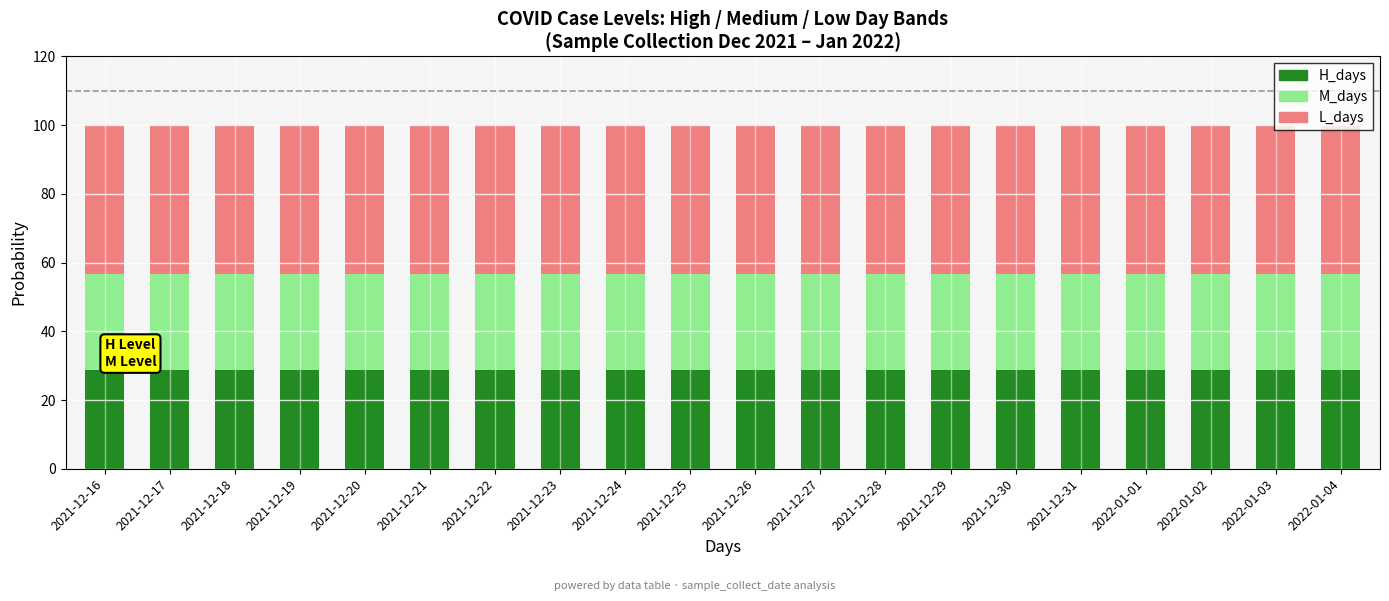

What is the maximum value for H_days?

28.9